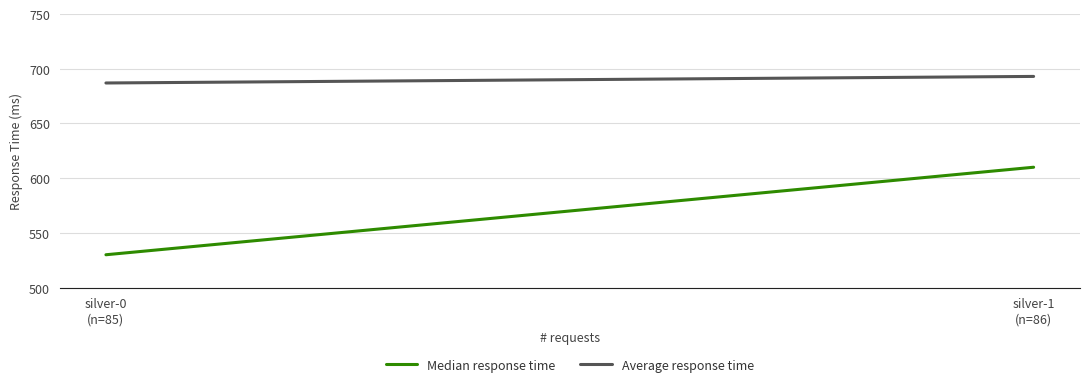

True or false: Average response time has a value of 693 at silver-1
(n=86).

True